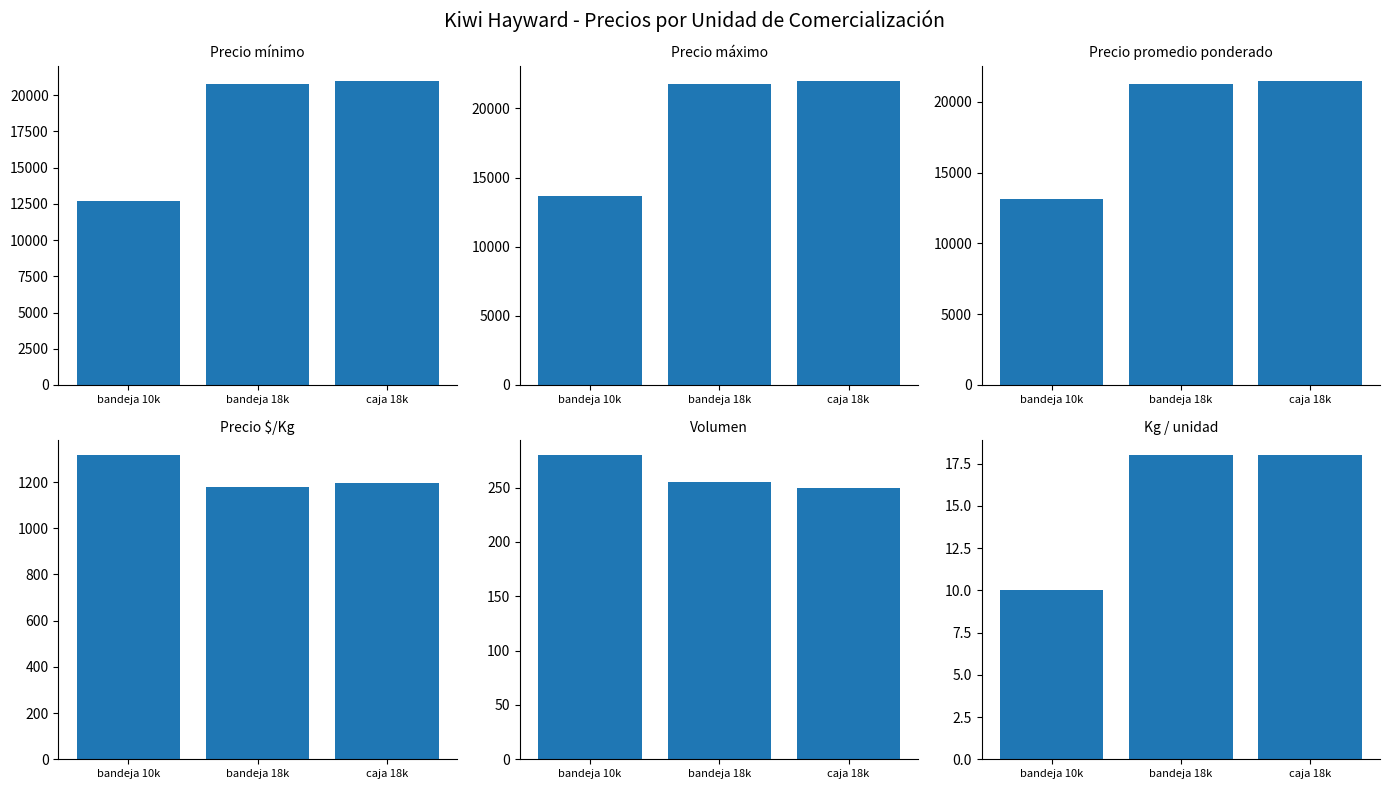

What value does the Volumen series have at bandeja 18k?

255.0